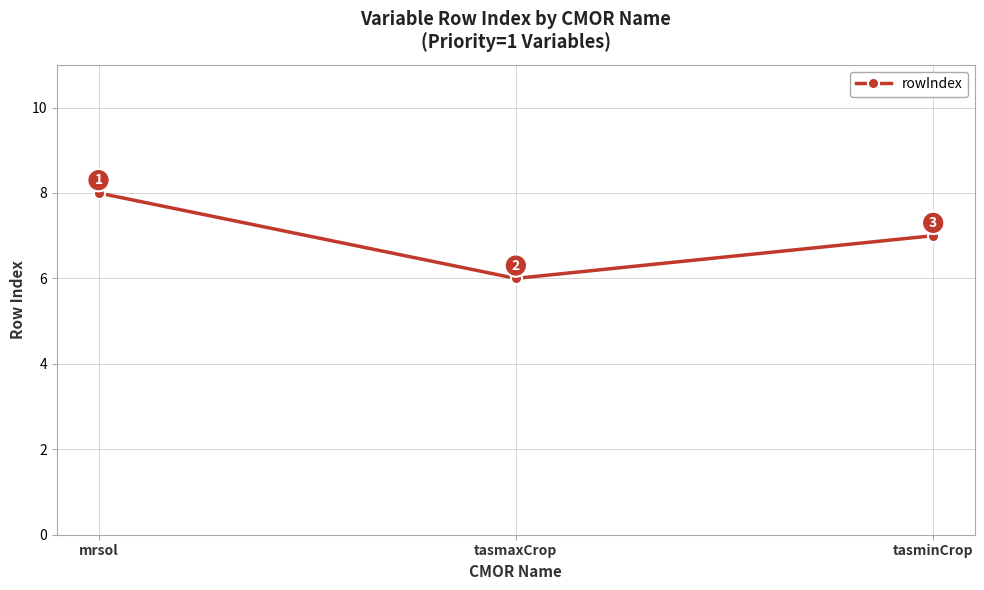

What is the change in value from mrsol to tasminCrop?

-1